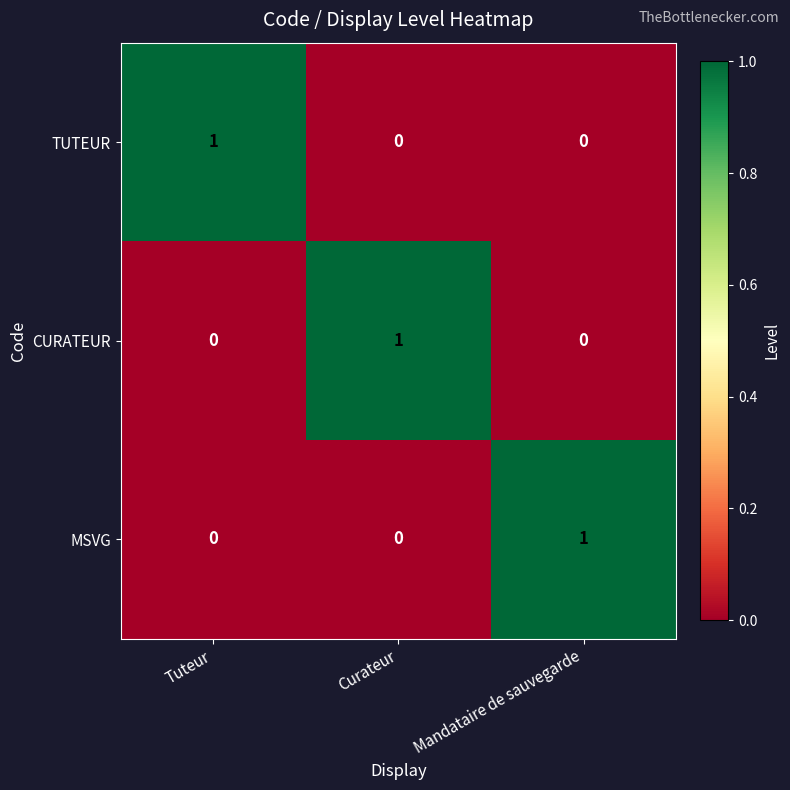

At how many categories does at least one series exceed 0?

3